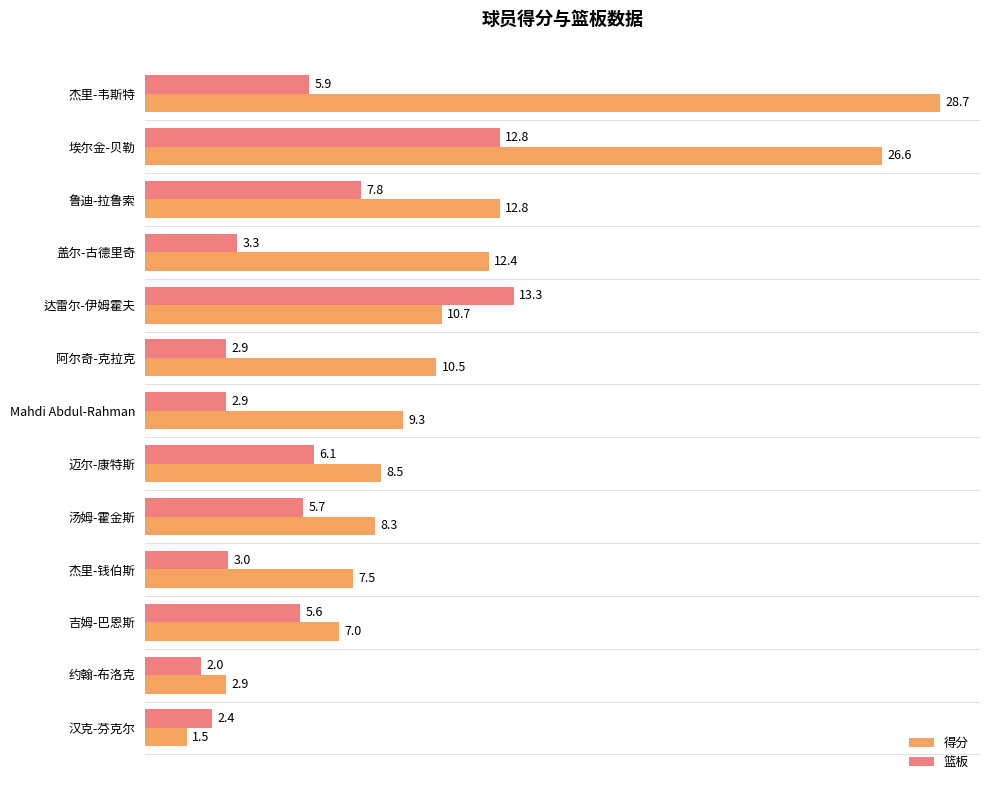

List the labels in order of 得分 value, largest first.

杰里-韦斯特, 埃尔金-贝勒, 鲁迪-拉鲁索, 盖尔-古德里奇, 达雷尔-伊姆霍夫, 阿尔奇-克拉克, Mahdi Abdul-Rahman, 迈尔-康特斯, 汤姆-霍金斯, 杰里-钱伯斯, 吉姆-巴恩斯, 约翰-布洛克, 汉克-芬克尔